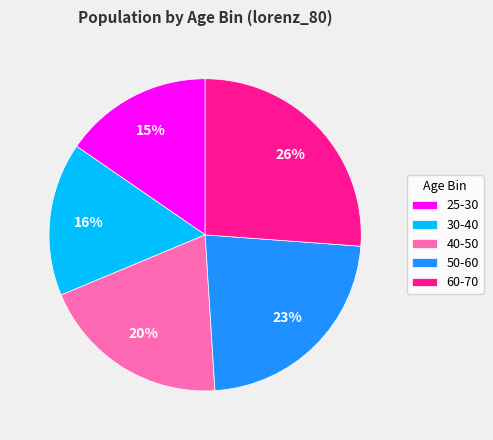

To the nearest percent, what is the average slice percentage?

20%